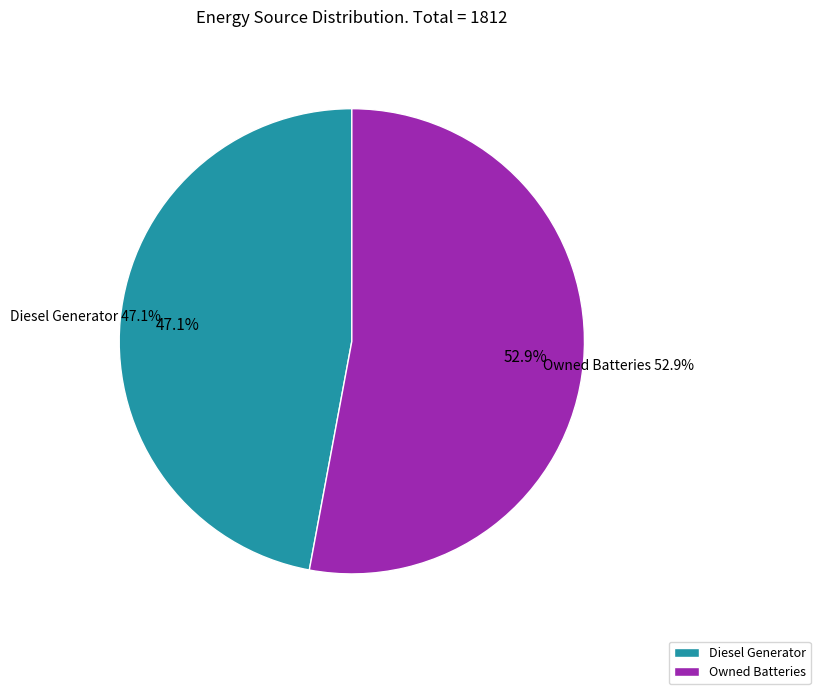

What is the majority slice?

Diesel Generator